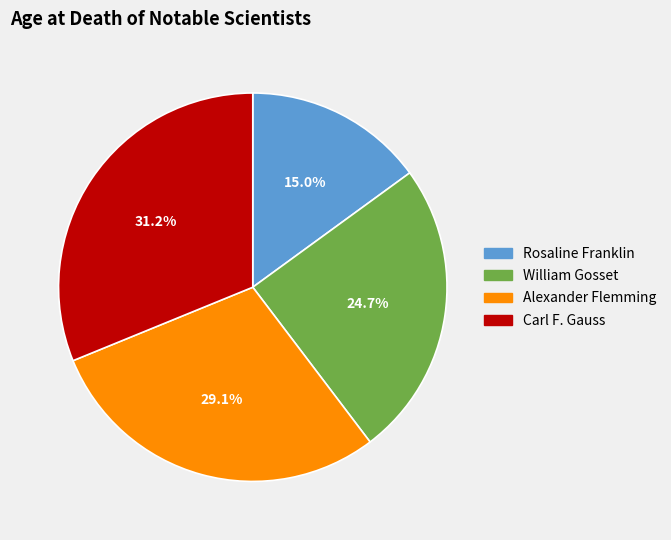

How much of the chart is everything except William Gosset?

75.3%